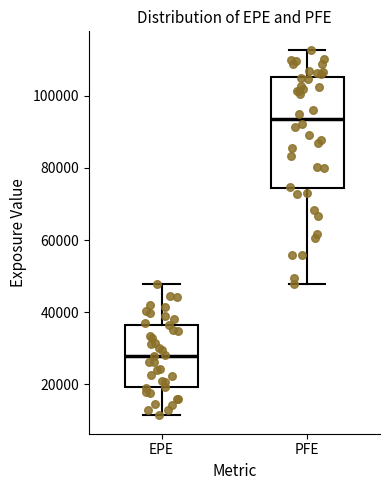

Which box has the lowest median line?

EPE